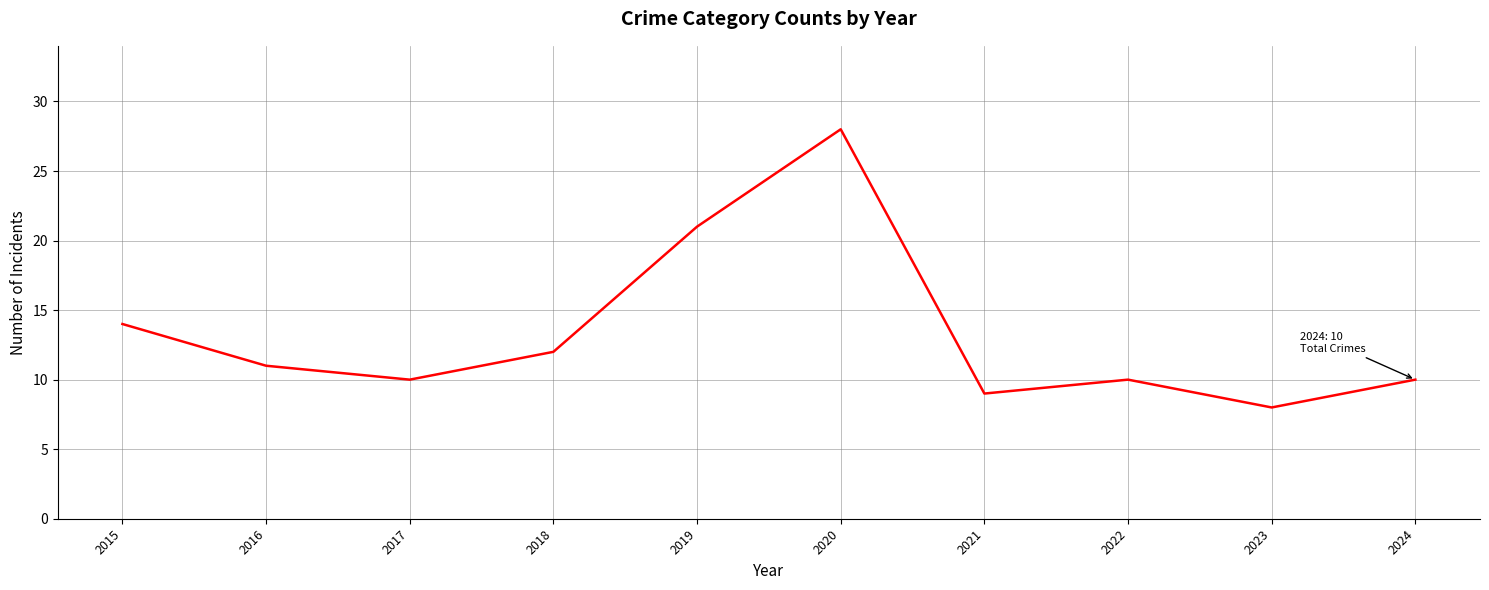

Read the value at 2024.

10